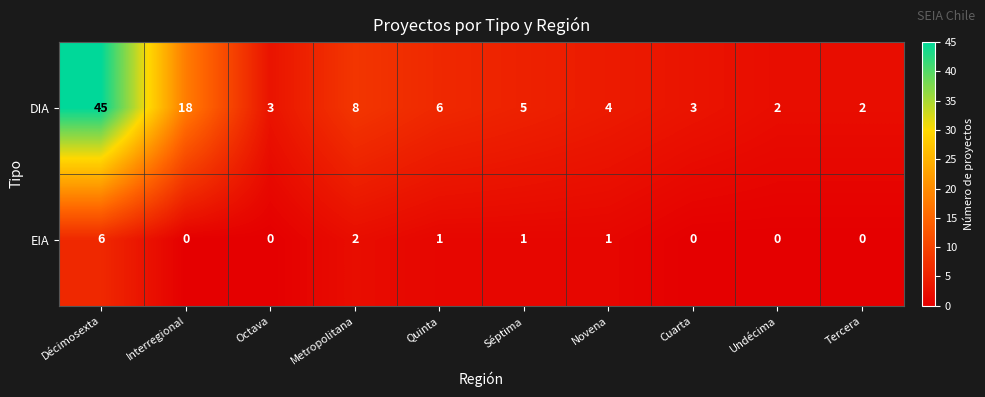

Which series has the largest total across all categories?

DIA